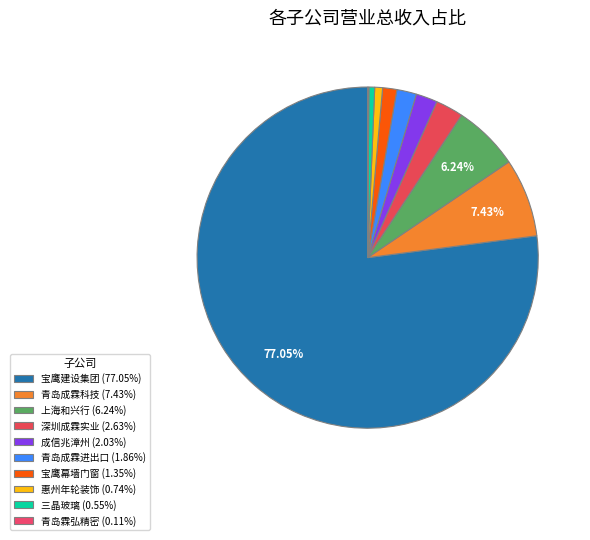

Rank the categories by value from lowest to highest.

青岛霖弘精密工业有限公司, 深圳市三晶玻璃有限公司, 惠州年轮装饰制品有限公司, 深圳市宝鹰幕墙门窗有限公司, 青岛成霖进出口贸易有限公司, 成信兆(漳州)五金有限公司, 深圳成霖实业有限公司, 上海和兴行供应链管理有限公司, 青岛成霖科技工业有限公司, 深圳市宝鹰建设集团股份有限公司